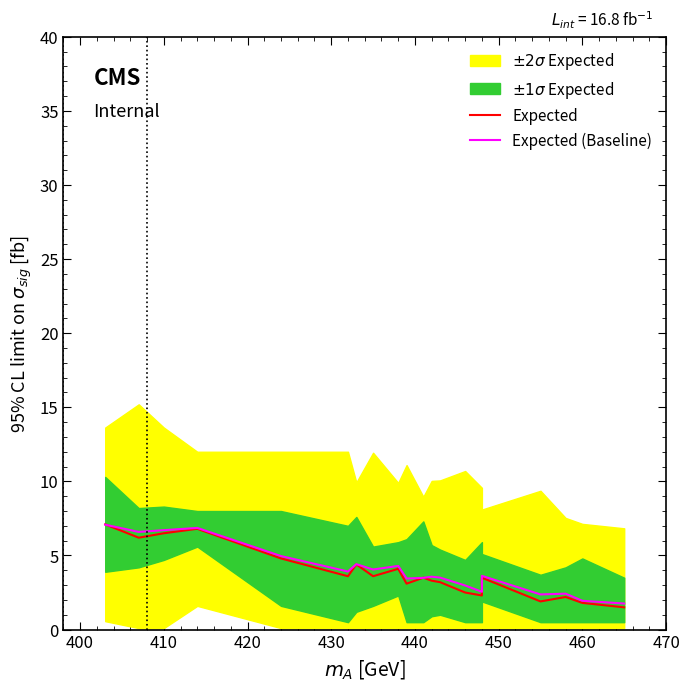

Does the chart have visible grid lines?

No